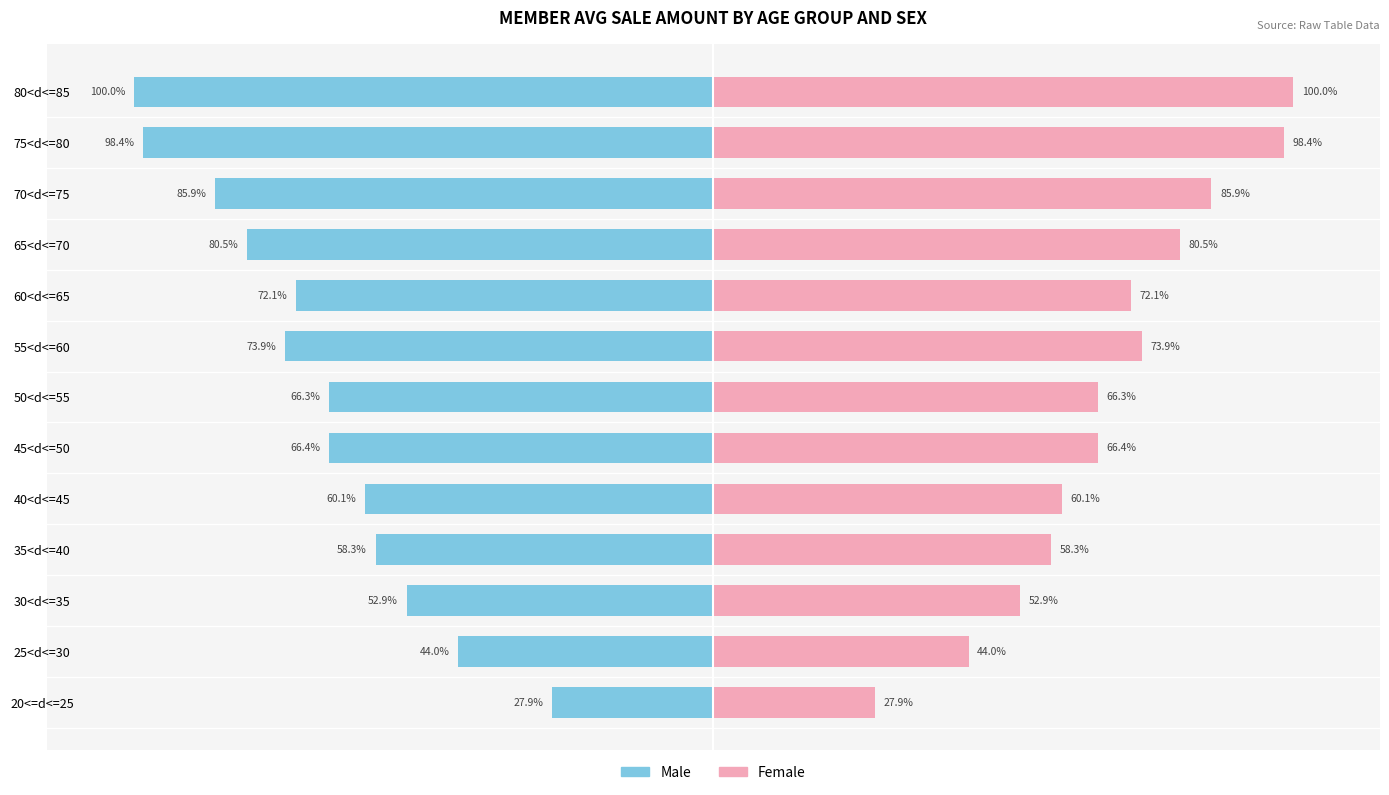

What is the average value of the Female series?

68.2